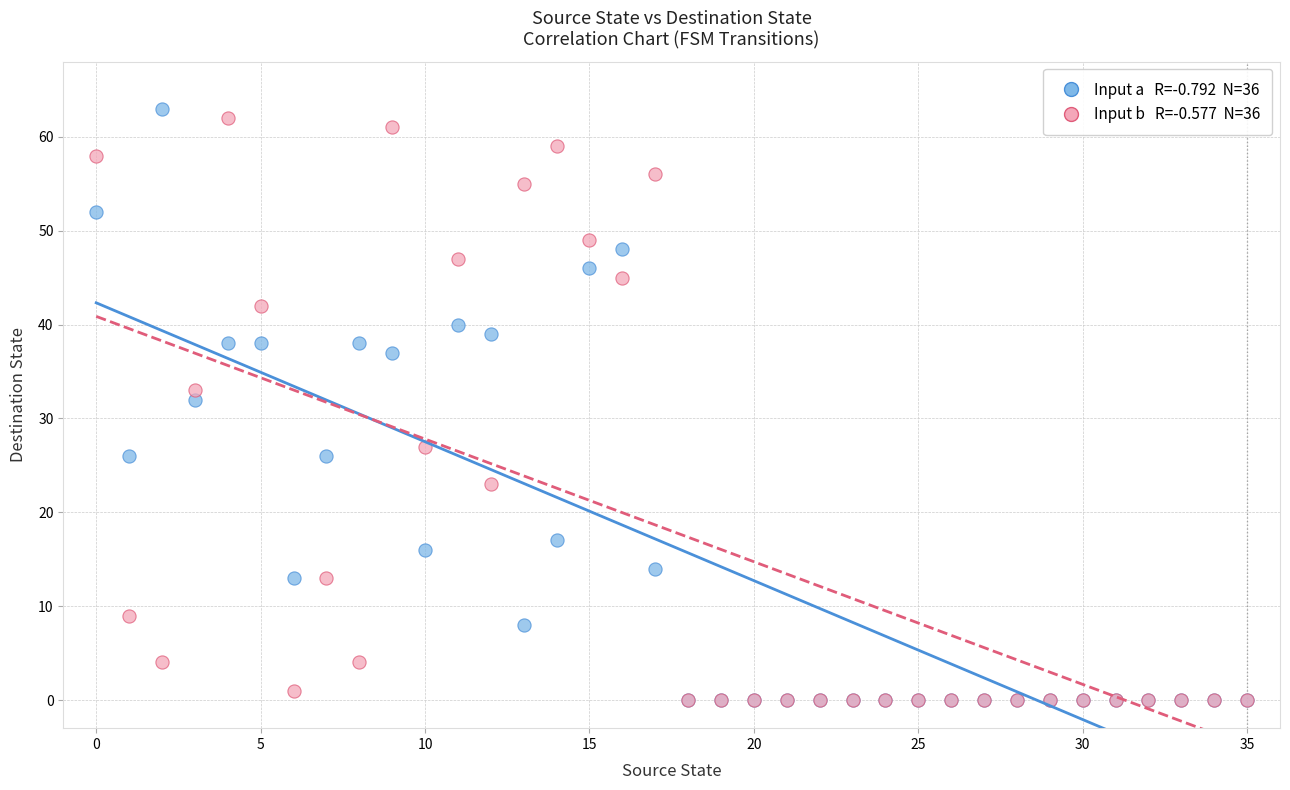

Across all series, what Y value is closest to 31?

32